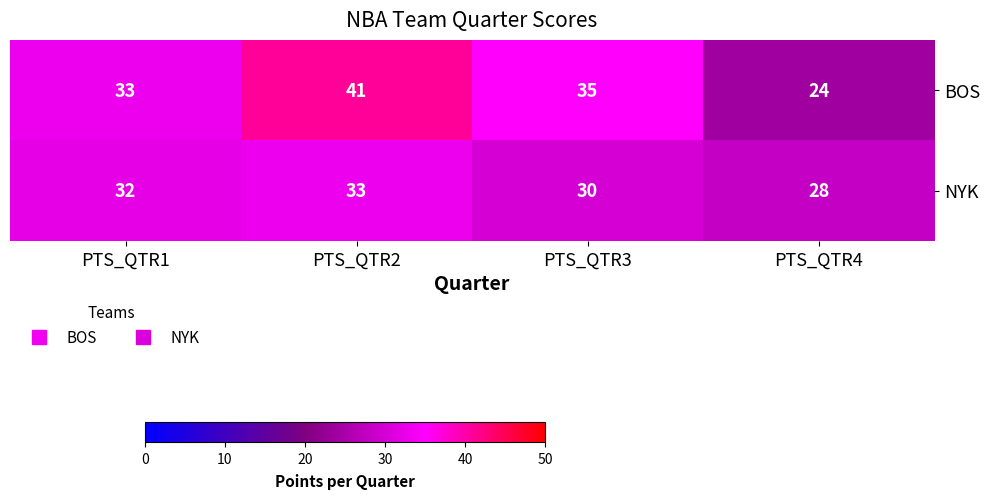

Where is BOS nearest to the value 32?

PTS_QTR1